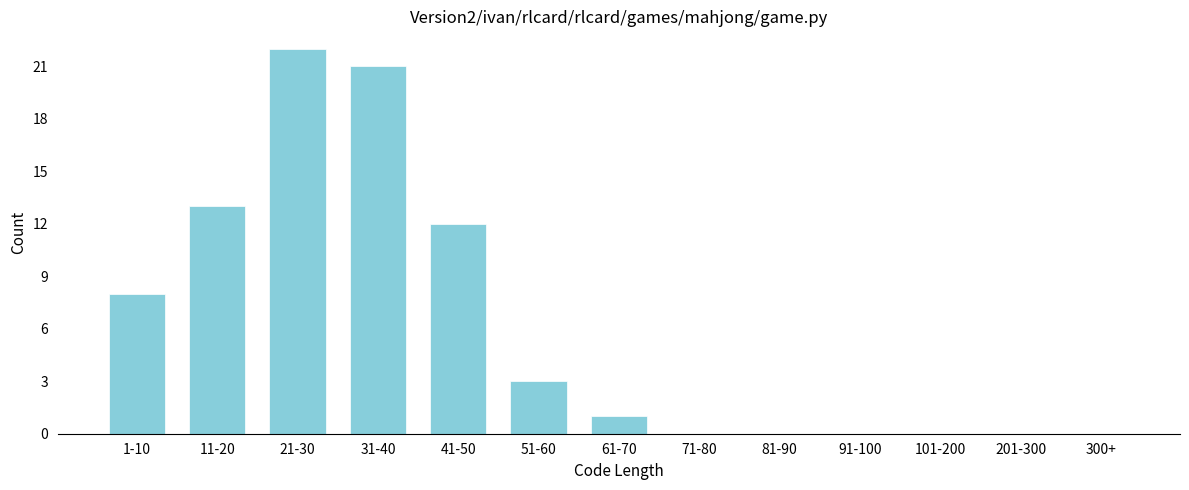

Reading left to right, transcribe all the data shown in this chart.

1-10=8	11-20=13	21-30=22	31-40=21	41-50=12	51-60=3	61-70=1	71-80=0	81-90=0	91-100=0	101-200=0	201-300=0	300+=0